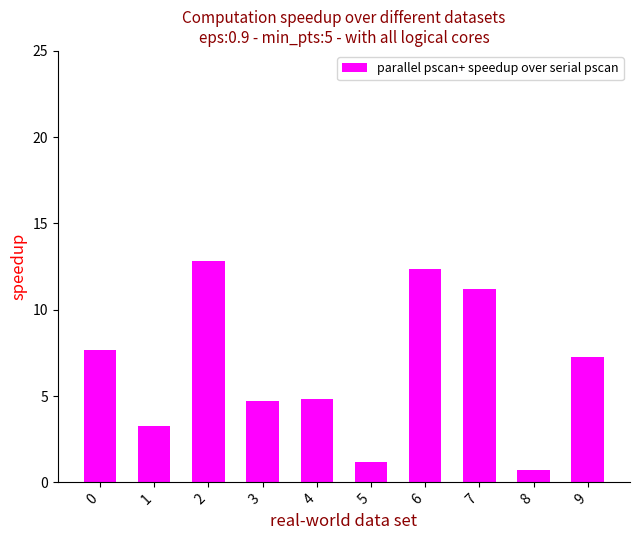

The chart shows a value of 12.3 at 6. True or false?

True